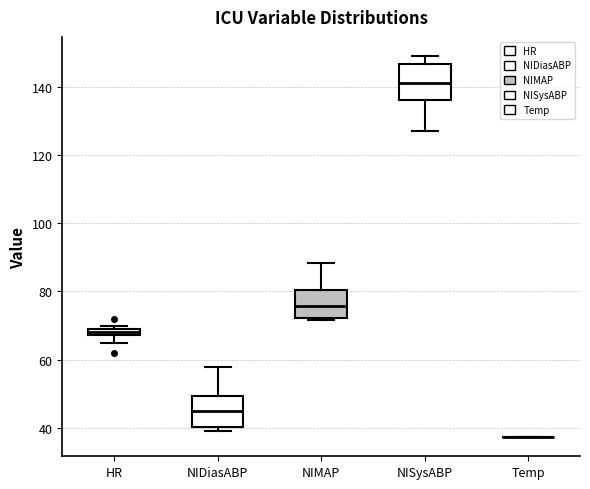

Where does the median line of the box for NIMAP sit on the y-axis? The values are not printed on the chart, so give them approximately, as read against the axis.

76